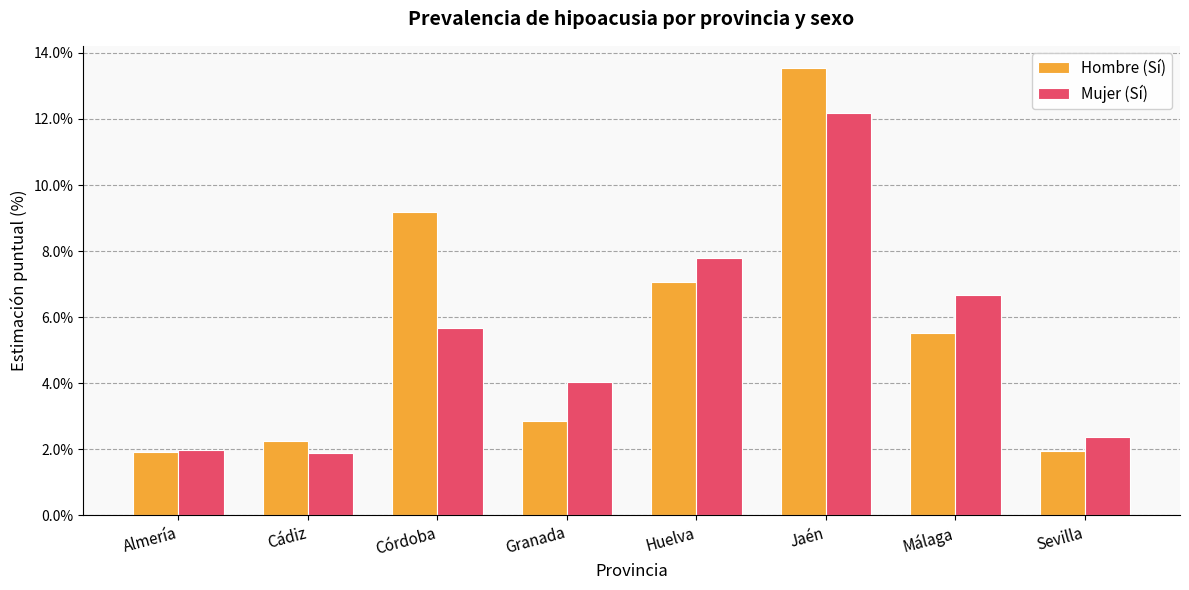

Is the value of Hombre (Sí) at Almería greater than the value of Mujer (Sí) at Málaga?

No